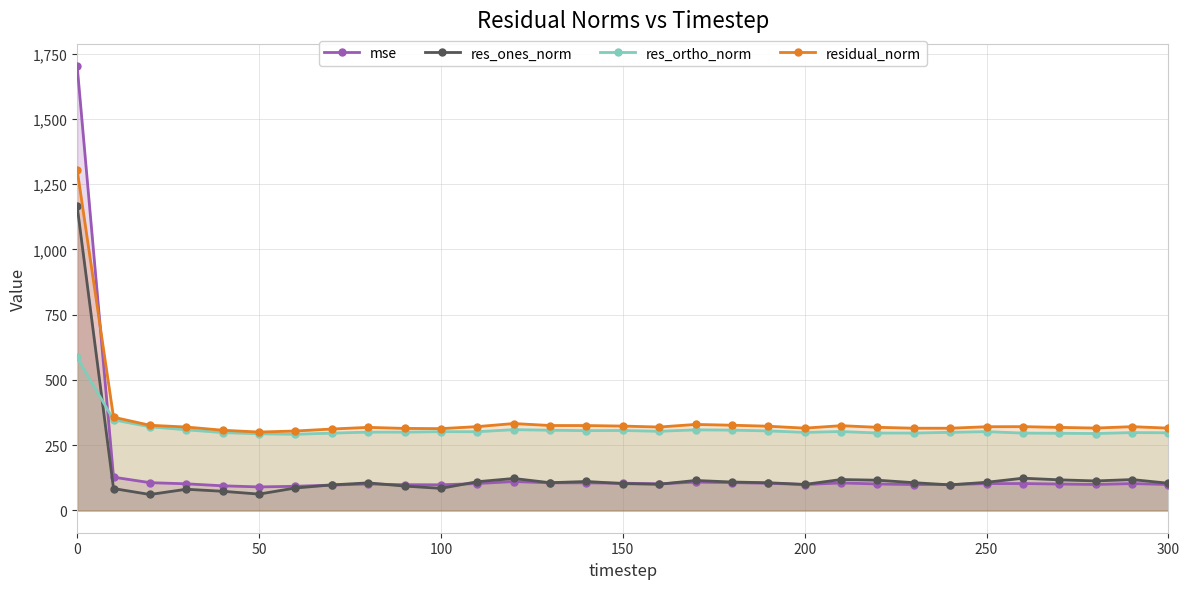

Rank the series by their maximum value, from highest to lowest.

mse, residual_norm, res_ones_norm, res_ortho_norm